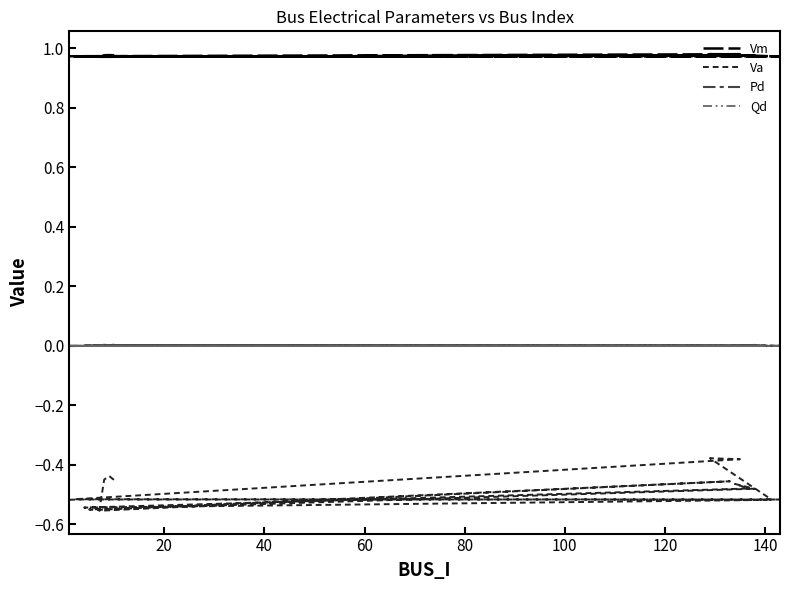

True or false: Qd and Va cross at least once.

False